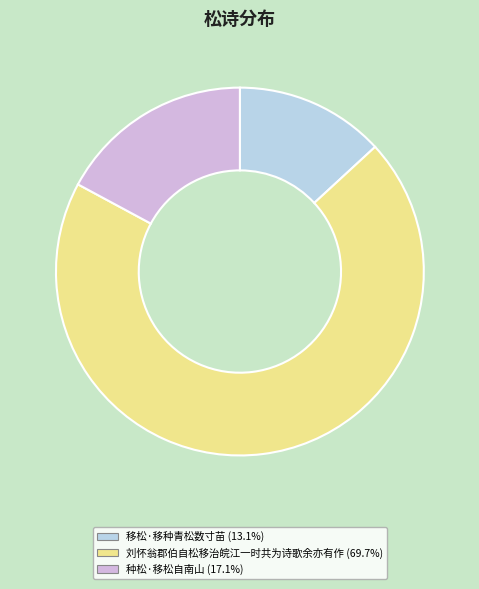

True or false: 刘怀翁郡伯自松移治皖江一时共为诗歌余亦有作 accounts for 61% of the total.

False